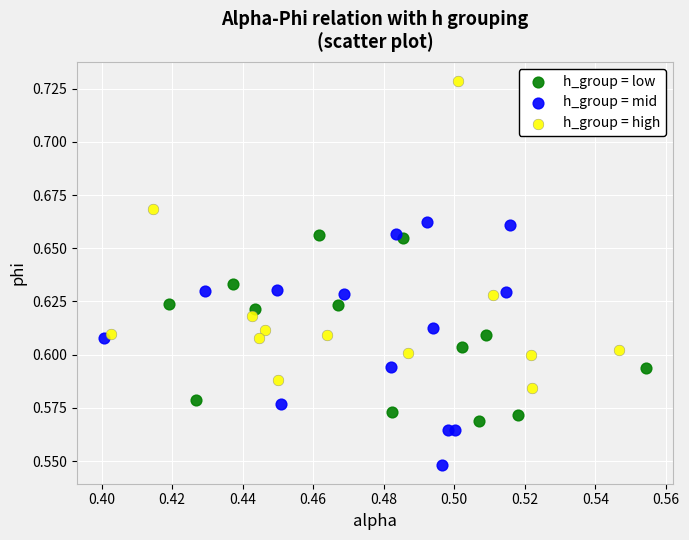

What are all the series names shown in the legend?

h_group = low, h_group = mid, h_group = high